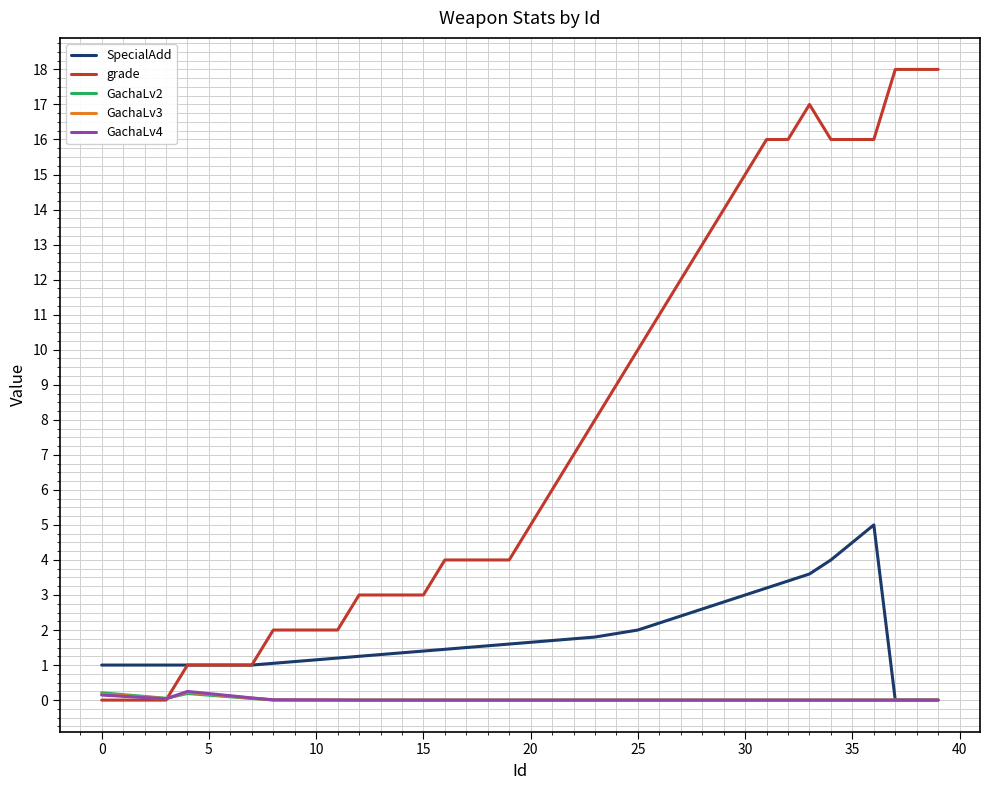

What is the maximum value shown in the chart?

18.0